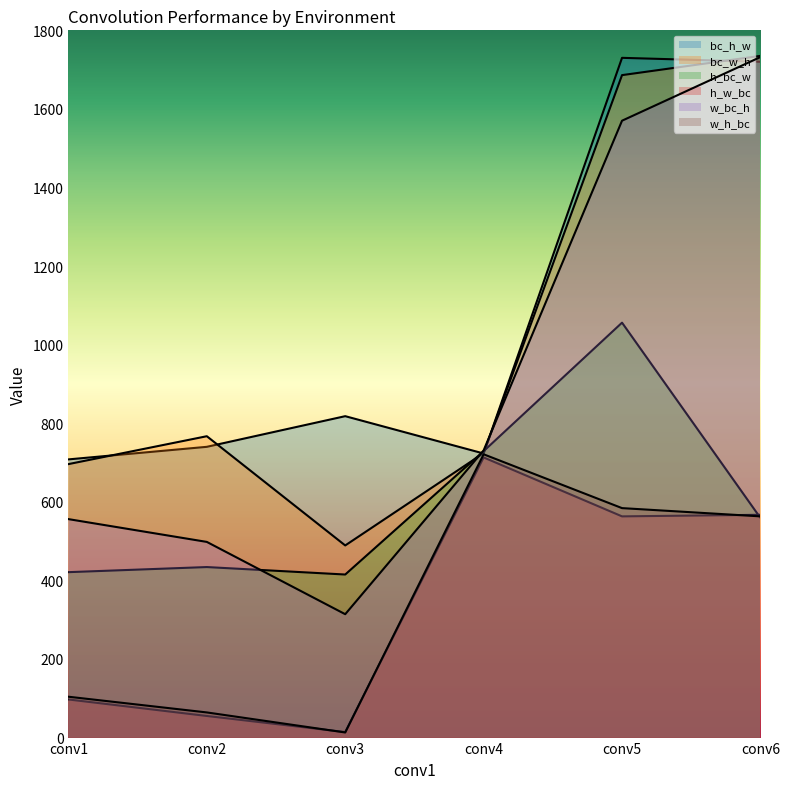

Reading left to right, list all the values displayed in this chart.

bc_h_w: 708	740	818	723	1730	1720
bc_w_h: 696	767	489	724	1686	1735
h_bc_w: 421	434	415	729	1056	559
h_w_bc: 97	55	14	713	563	567
w_bc_h: 556	498	314	731	1570	1732
w_h_bc: 104	64	13	721	584	563